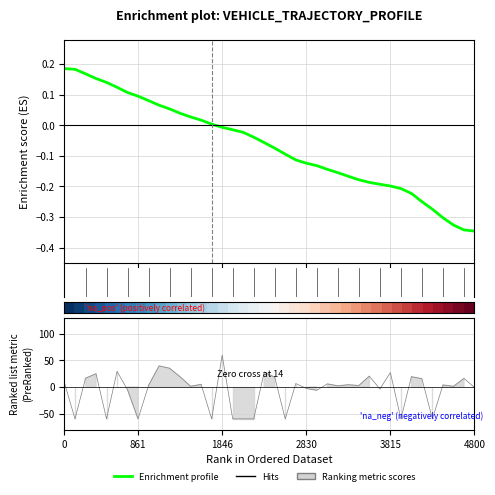

What is the lowest value of the Enrichment profile series?

-0.3